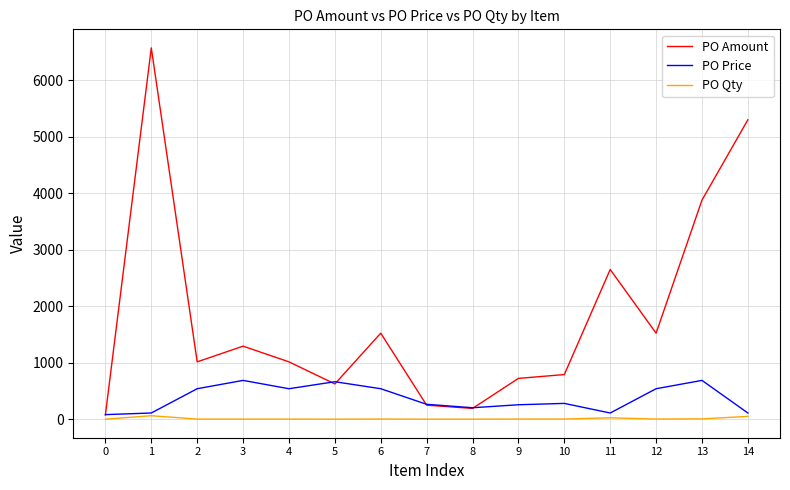

Which series has the widest spread of values?

PO Amount